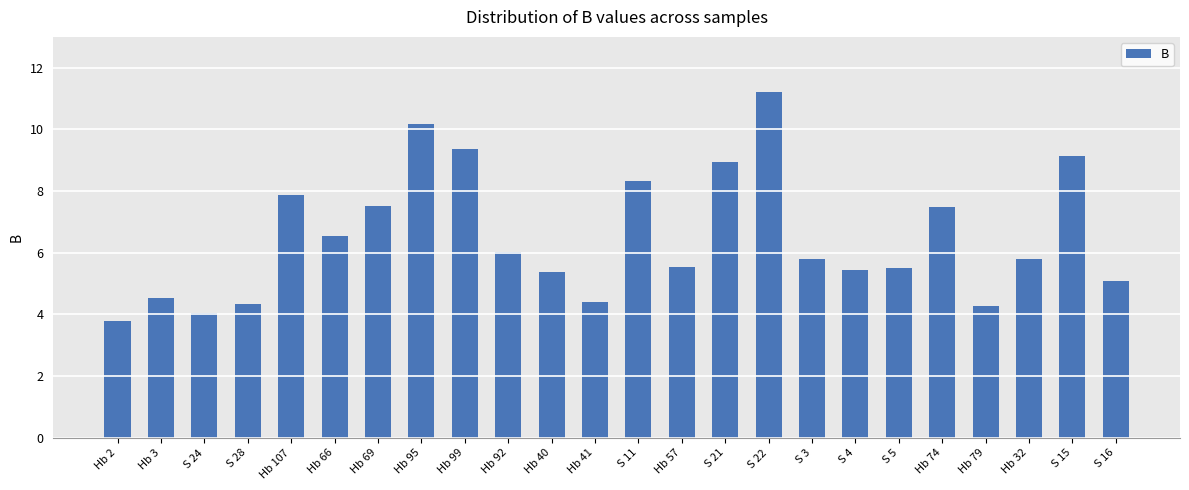

Which category has the highest value across all series?

S 22